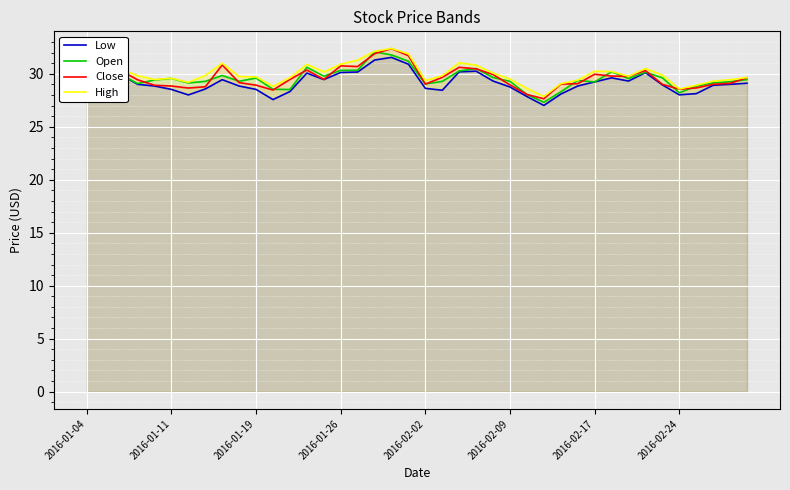

Which series has the largest range (max minus min)?

Open